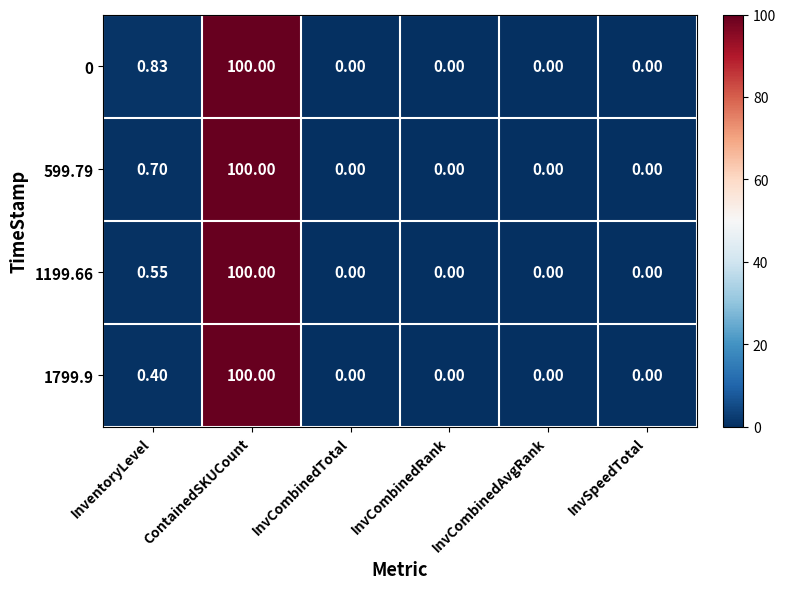

At which category is the sum across all series the highest?

ContainedSKUCount